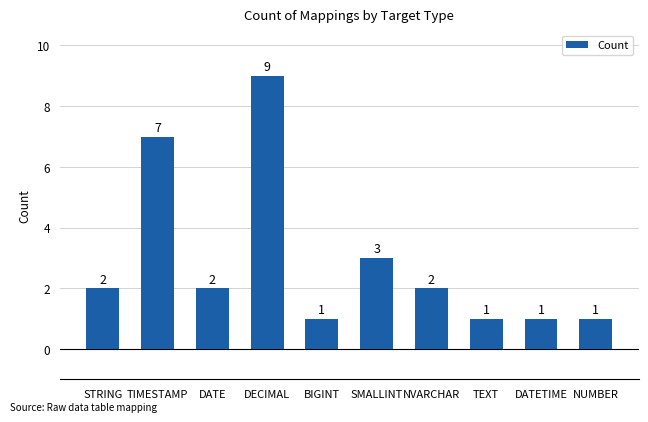

Approximately how many times larger is the value at SMALLINT compared to NUMBER?

3.0